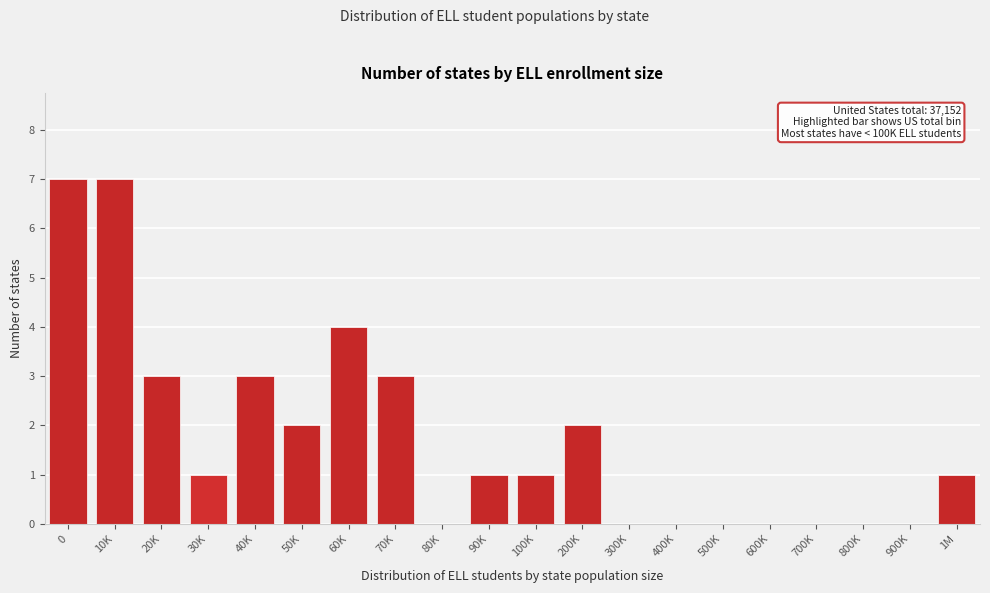

Reading right to left, list all the values displayed in this chart.

1M=1	900K=0	800K=0	700K=0	600K=0	500K=0	400K=0	300K=0	200K=2	100K=1	90K=1	80K=0	70K=3	60K=4	50K=2	40K=3	30K=1	20K=3	10K=7	0=7